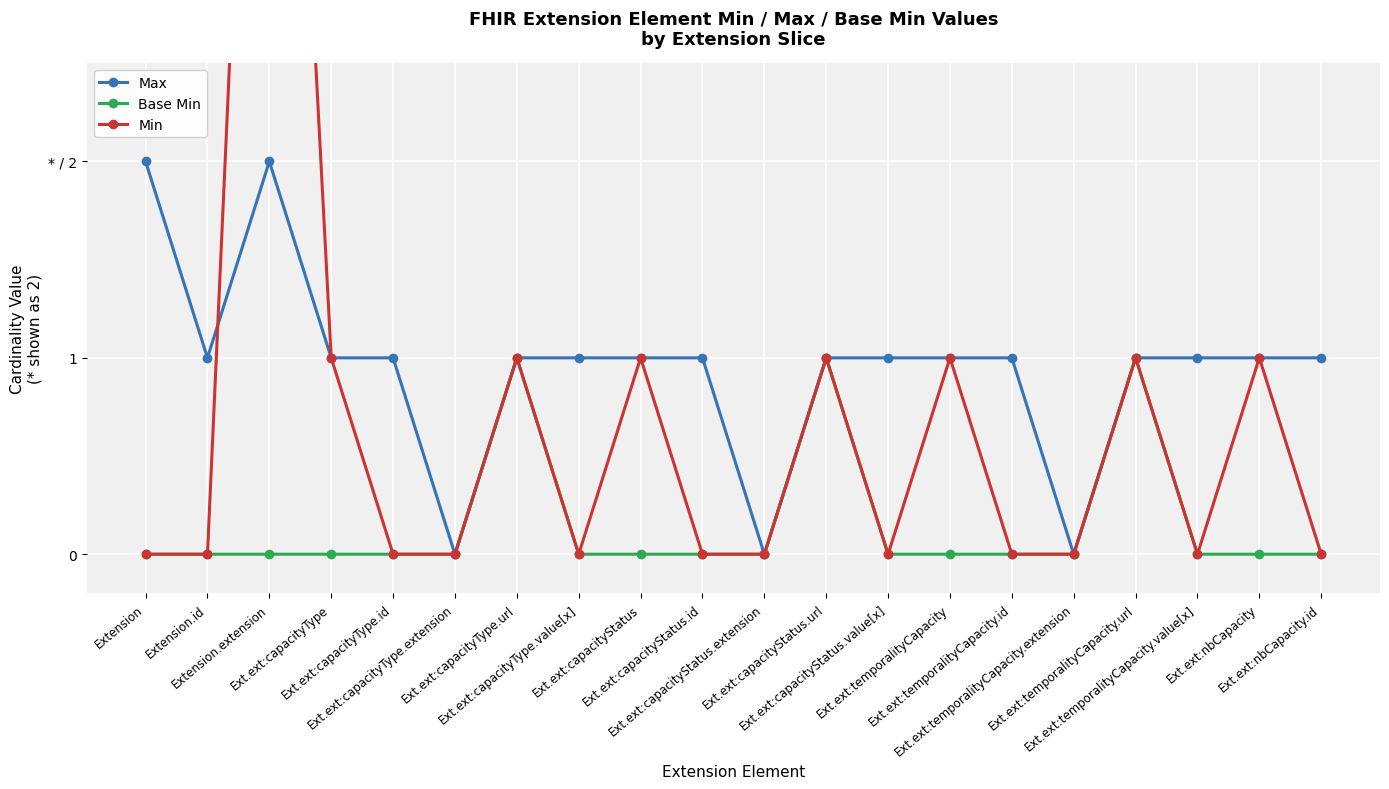

Where does the Max series first go above 1?

Extension